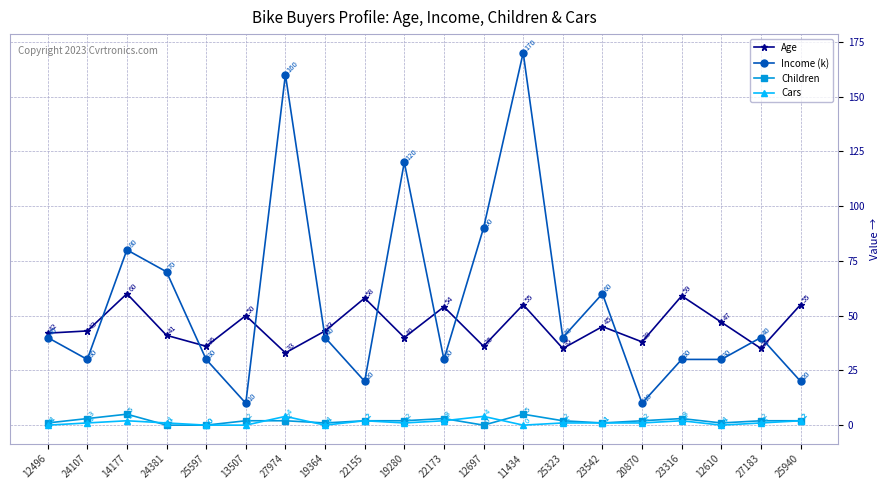

The value of Age at 22173 is 54. True or false?

True